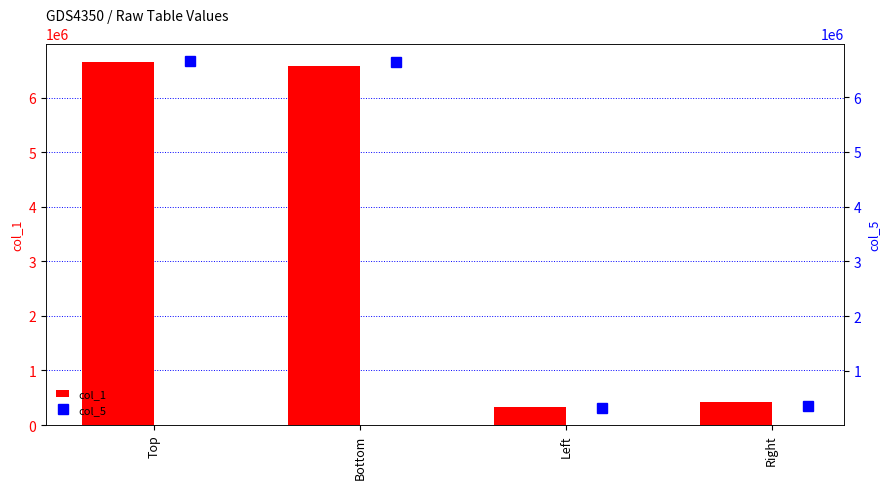

Does the chart contain stacked bars?

No